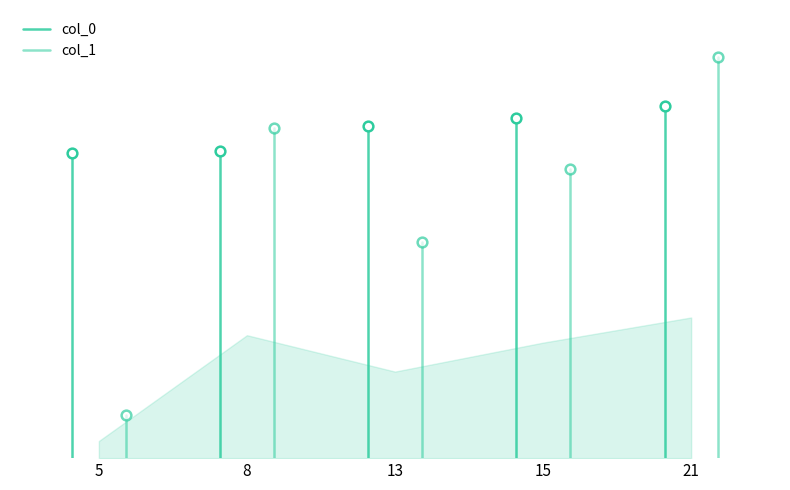

Which category has the lowest value across all series?

5